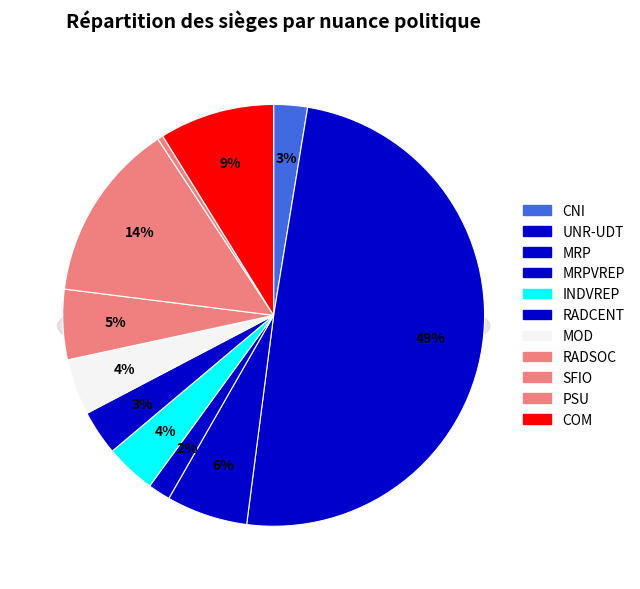

Does MOD account for over 50% of the chart?

No